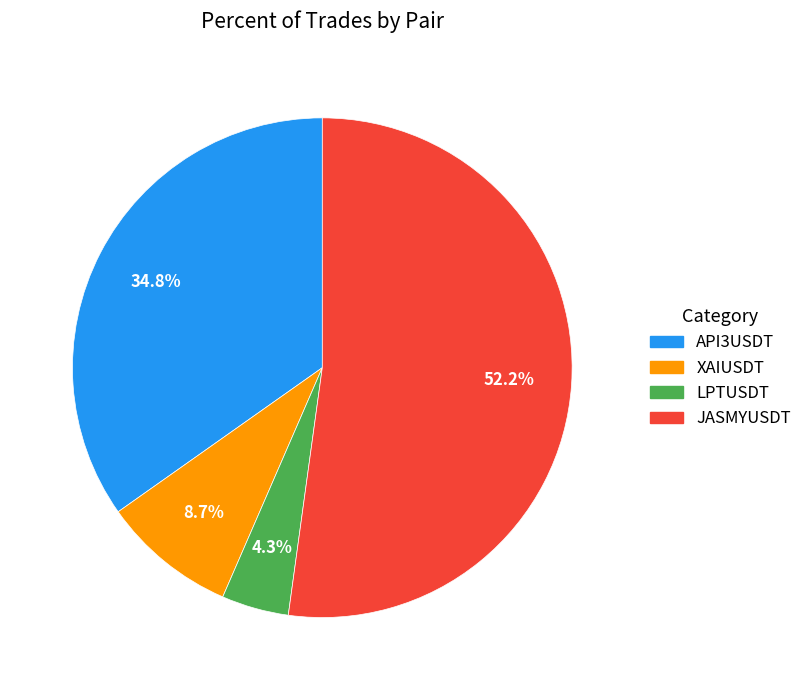

Rank the categories by value from highest to lowest.

JASMYUSDT, API3USDT, XAIUSDT, LPTUSDT